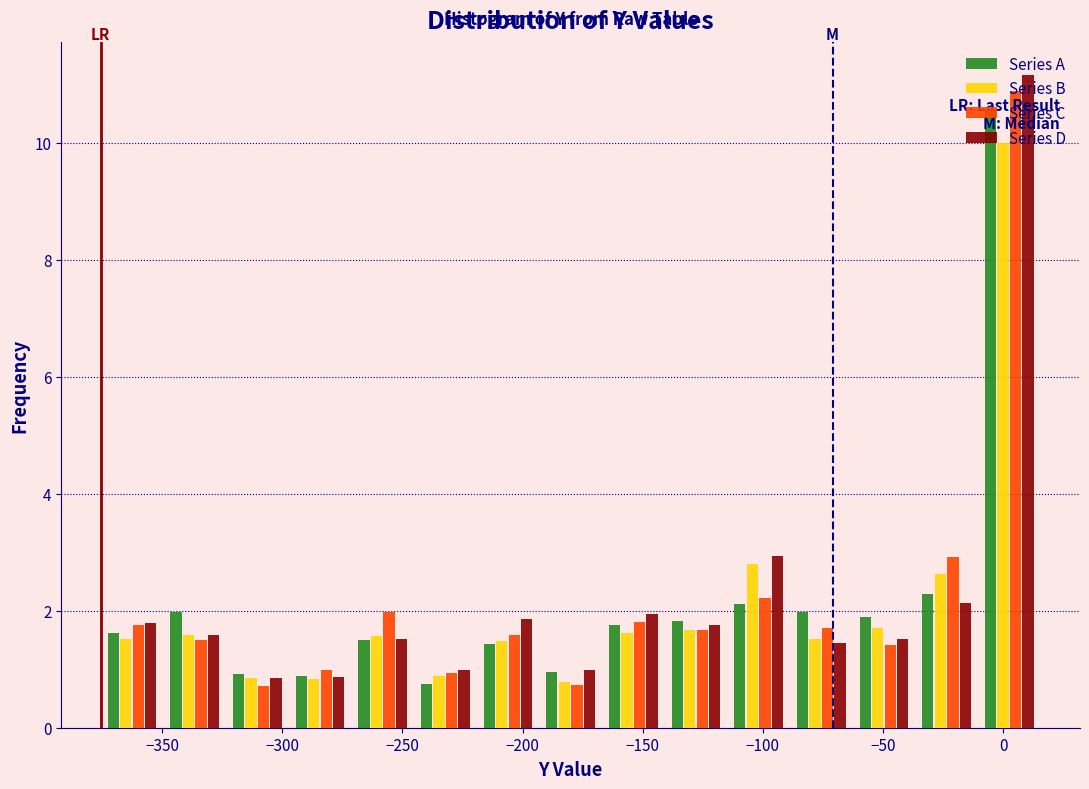

Reading left to right, list every range on the x-axis with the height of the bar of each series over it. Neither the bar edges nor the heights are printed on the chart, so give them approximately, as read against the axes.

-375 to -350: Series A=1.6	Series B=1.6	Series C=1.8	Series D=1.8
-350 to -325: Series A=2.0	Series B=1.6	Series C=1.6	Series D=1.6
-325 to -295: Series A=1.0	Series B=0.8	Series C=0.8	Series D=0.8
-295 to -270: Series A=0.8	Series B=0.8	Series C=1.0	Series D=0.8
-270 to -245: Series A=1.4	Series B=1.6	Series C=2.0	Series D=1.6
-245 to -220: Series A=0.8	Series B=0.8	Series C=1.0	Series D=1.0
-220 to -195: Series A=1.4	Series B=1.4	Series C=1.6	Series D=1.8
-195 to -165: Series A=1.0	Series B=0.8	Series C=0.8	Series D=1.0
-165 to -140: Series A=1.8	Series B=1.6	Series C=1.8	Series D=2.0
-140 to -115: Series A=1.8	Series B=1.6	Series C=1.6	Series D=1.8
-115 to -90: Series A=2.2	Series B=2.8	Series C=2.2	Series D=3.0
-90 to -65: Series A=2.0	Series B=1.6	Series C=1.6	Series D=1.4
-65 to -35: Series A=1.8	Series B=1.8	Series C=1.4	Series D=1.6
-35 to -10: Series A=2.2	Series B=2.6	Series C=3.0	Series D=2.2
-10 to 15: Series A=10.6	Series B=10.0	Series C=10.8	Series D=11.2